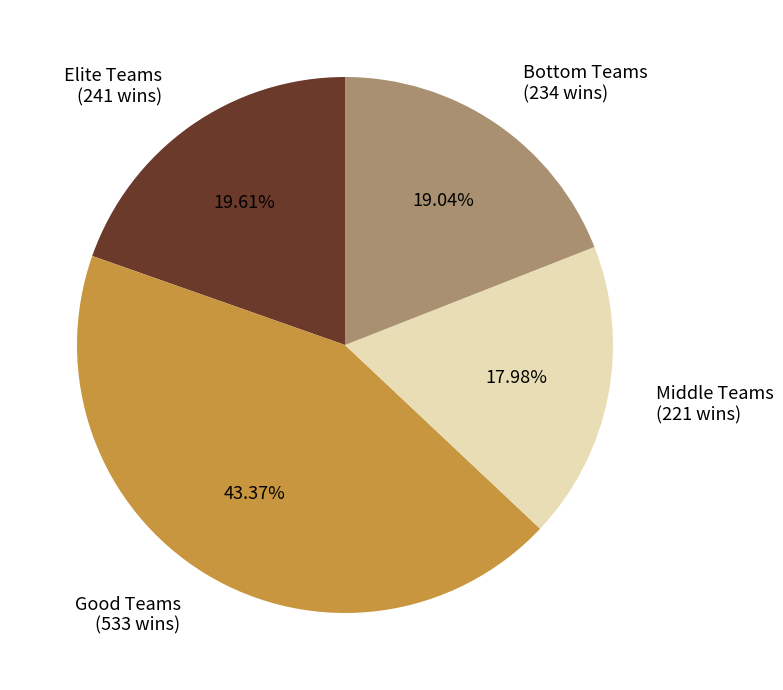

Rank the categories by value from lowest to highest.

Middle Teams (221 wins), Bottom Teams (234 wins), Elite Teams (241 wins), Good Teams (533 wins)